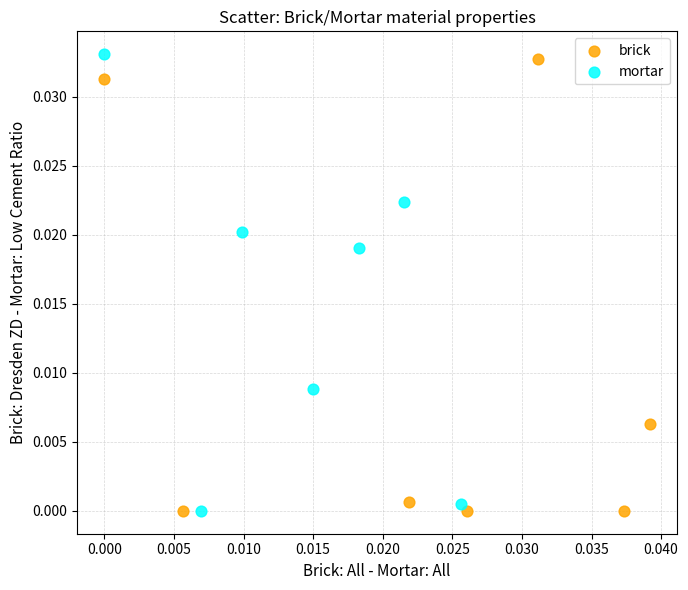

What are all the series names shown in the legend?

brick, mortar